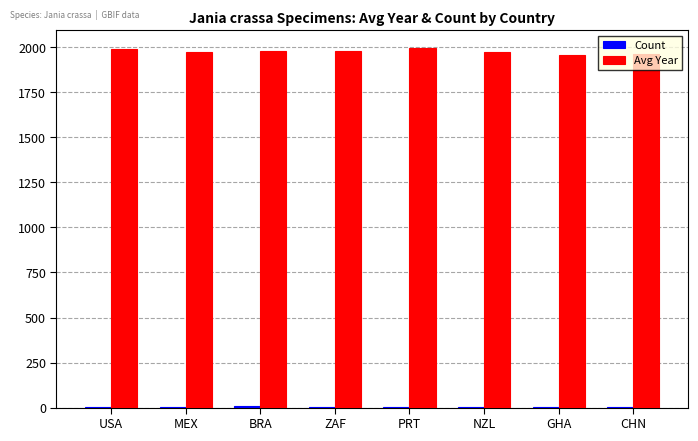

The Avg Year series shows 3429.3 at MEX. True or false?

False